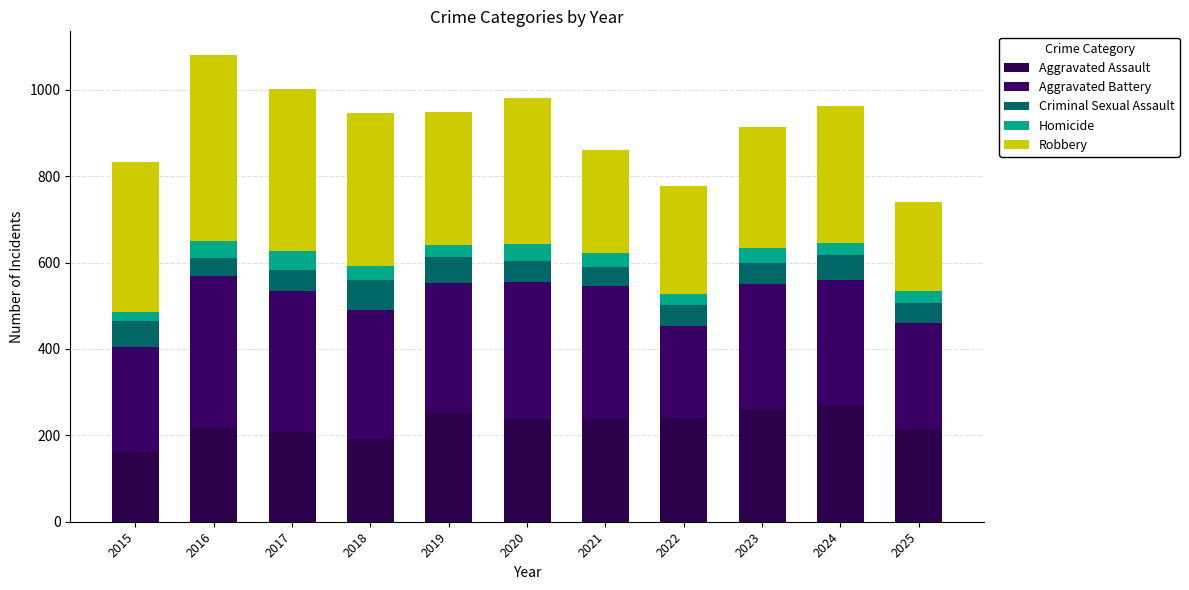

Which has a higher value, 2017 or 2021?

2021